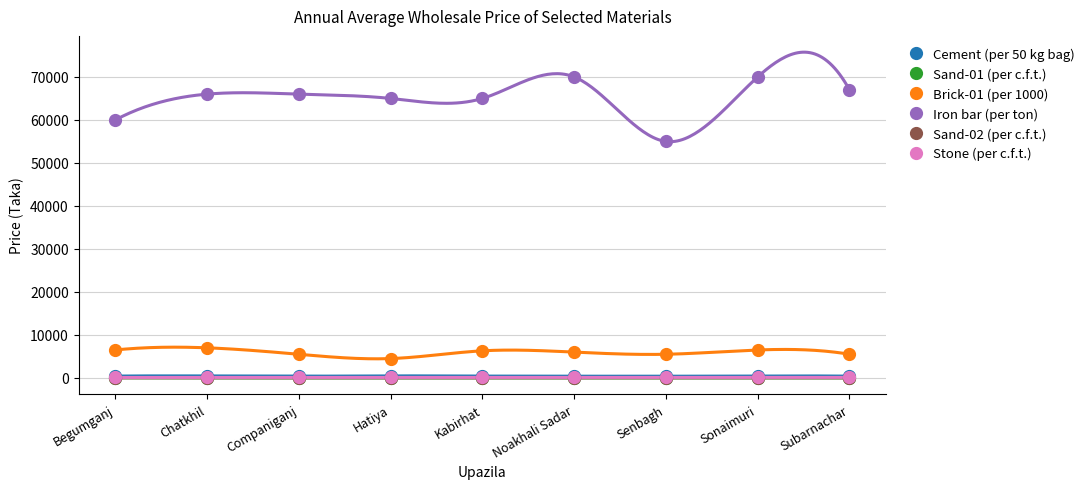

Which label corresponds to the smallest value in the chart?

Hatiya